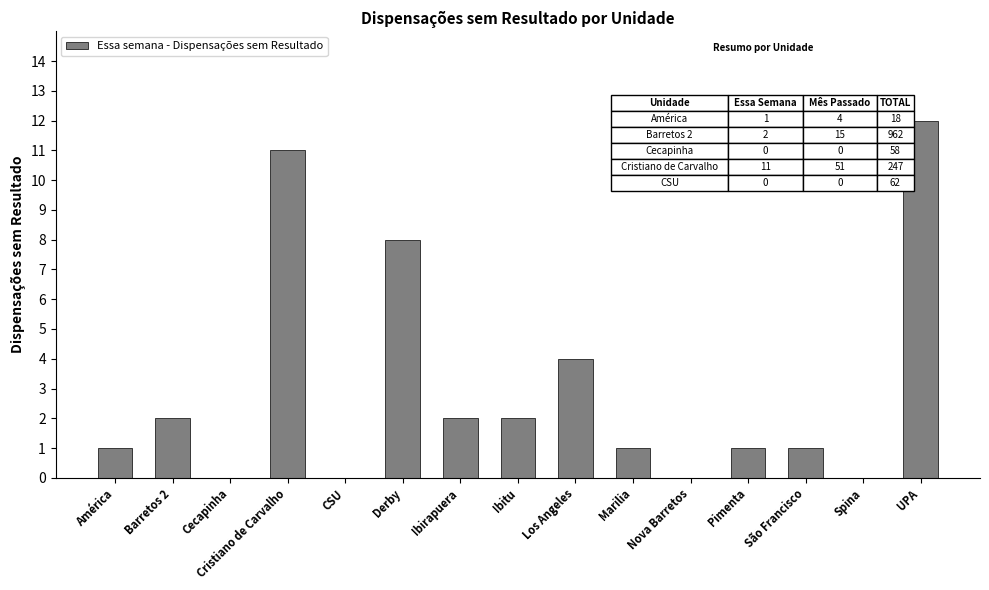

What is the difference between the values at Ibitu and Cecapinha?

2